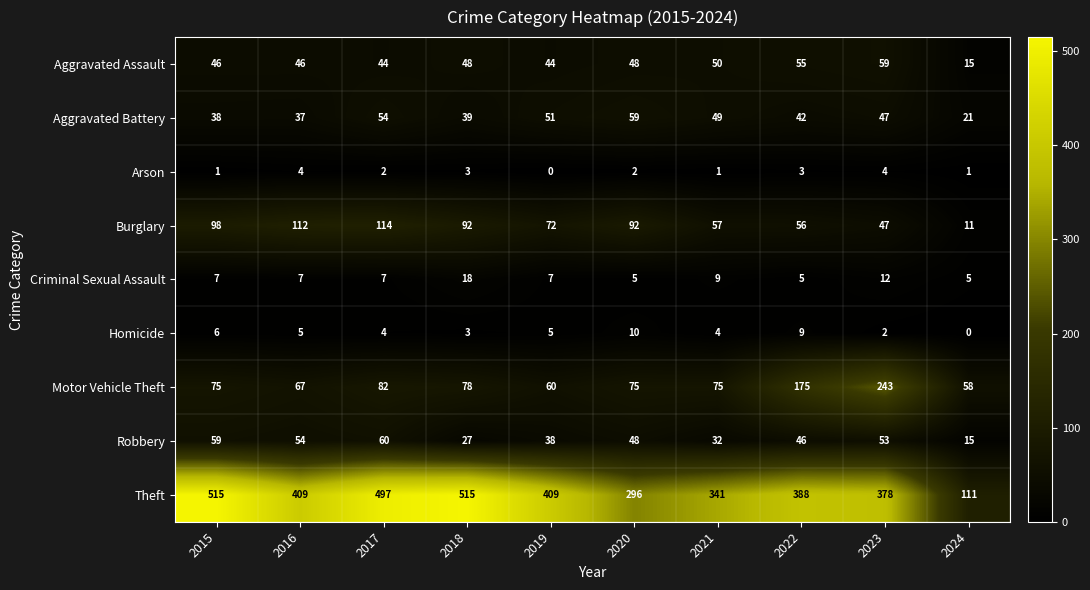

What is the sum of the Robbery values at 2021 and 2022?

78